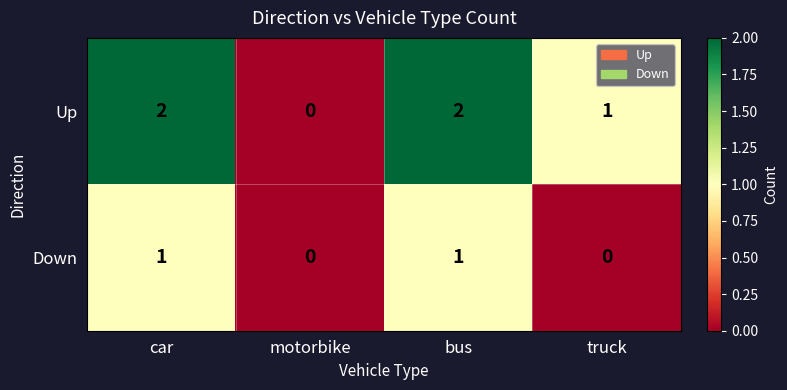

Which series changed the most between motorbike and truck?

Up